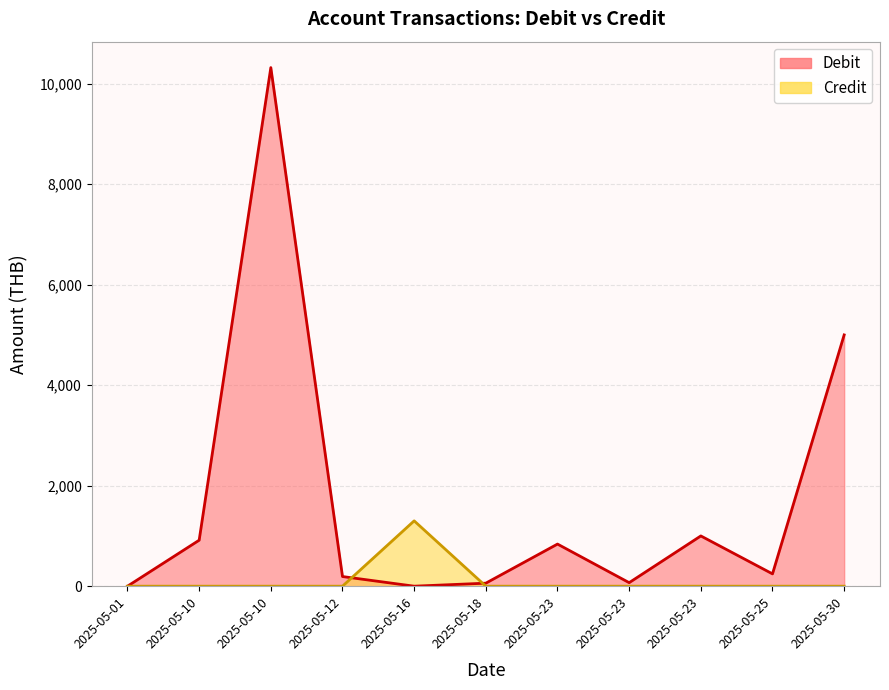

How many intersections are there between Debit and Credit?

2